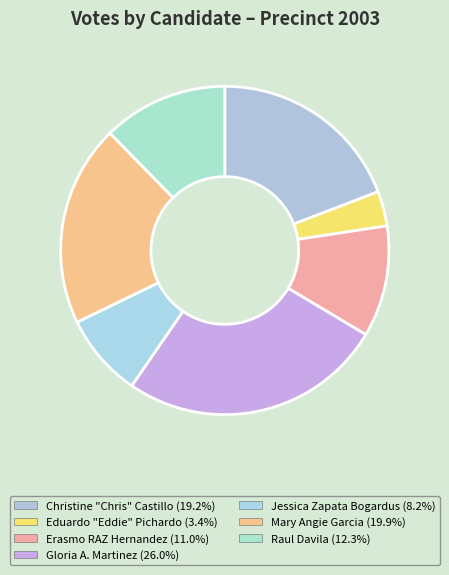

How many segments does this pie chart have?

7